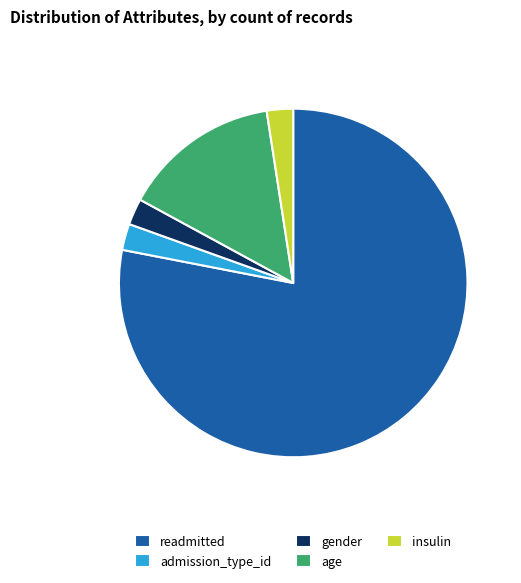

Which has a higher value, readmitted or gender?

readmitted